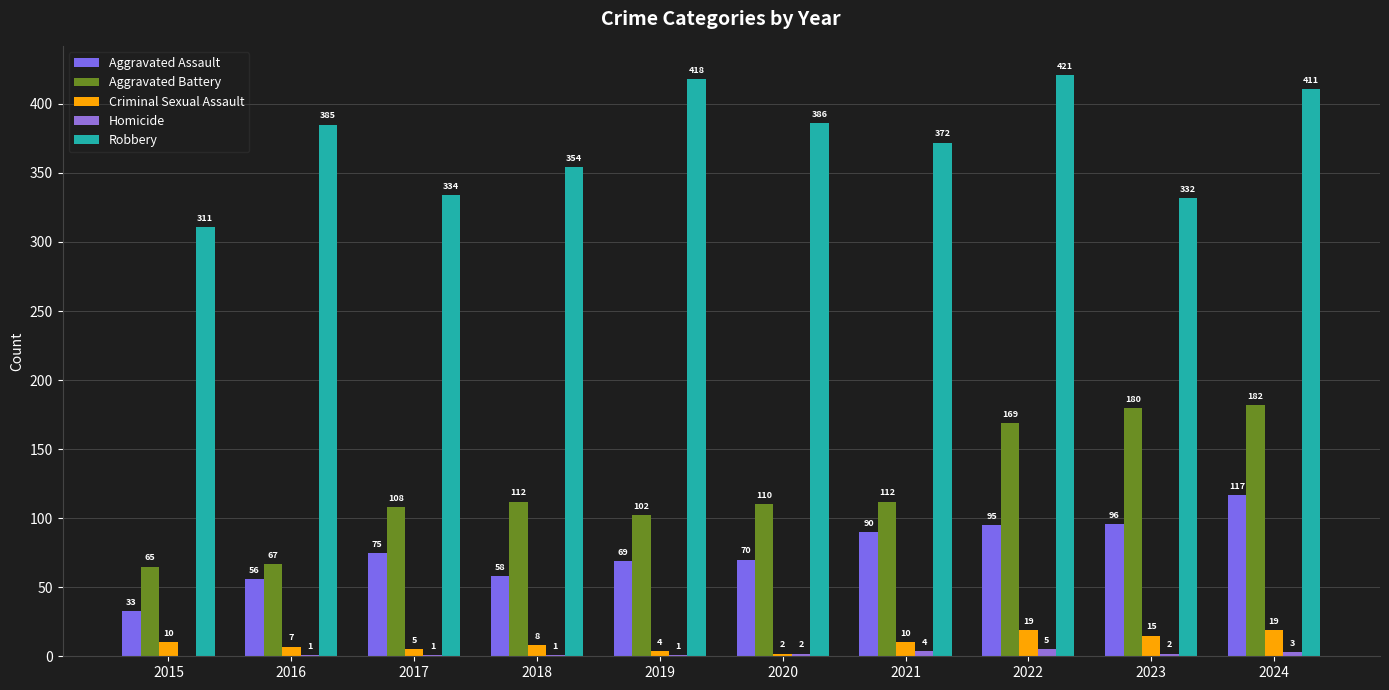

What is the difference between the maximum and minimum values in the Homicide series?

5